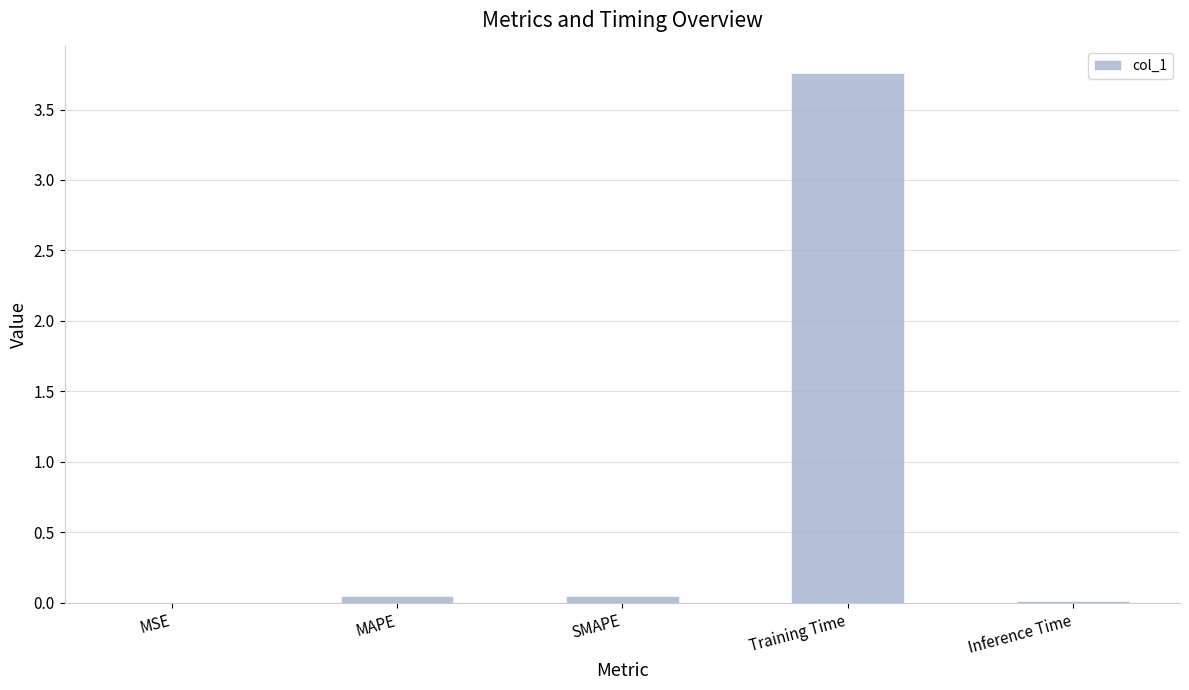

How many series are shown in this chart?

1